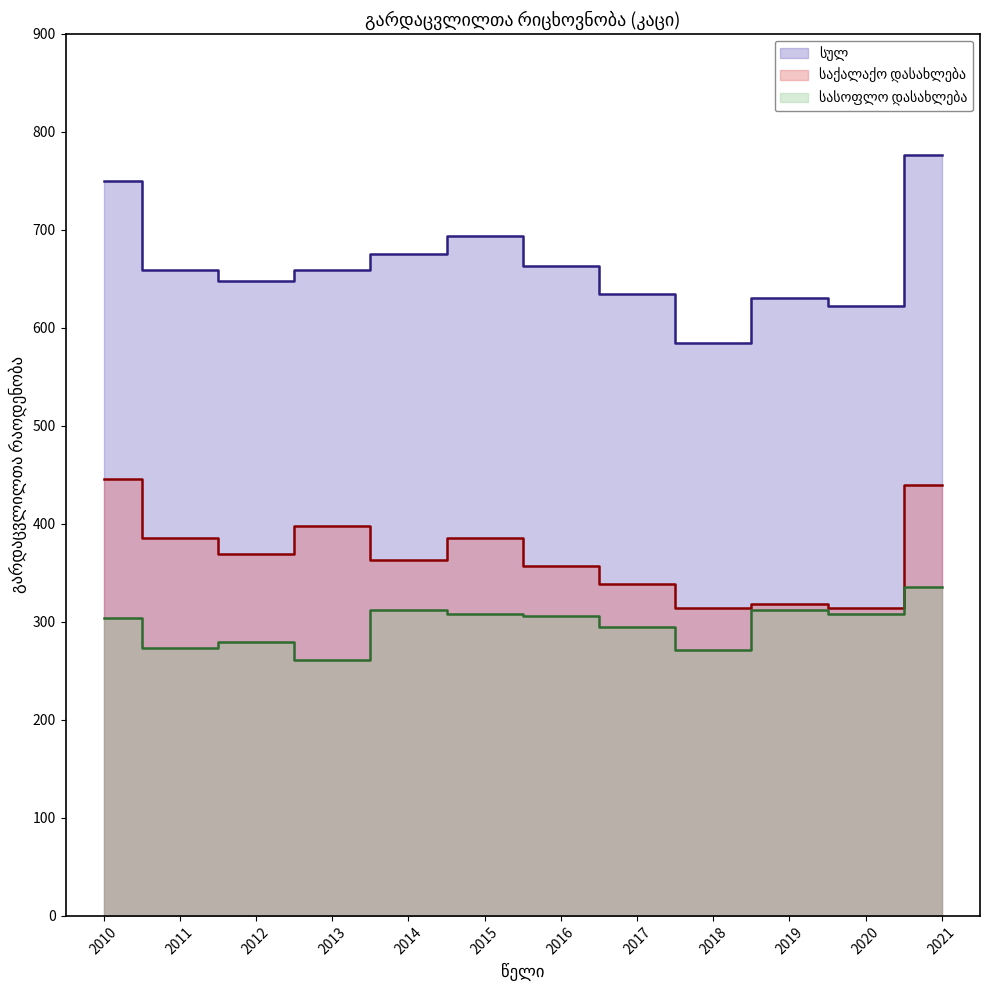

Is the value of სულ at 2019 greater than the value of საქალაქო დასახლება at 2019?

Yes